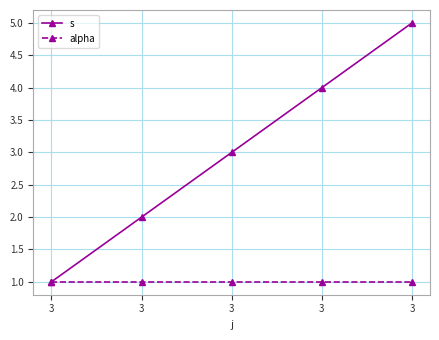

How many values in the s series are below 3?

2